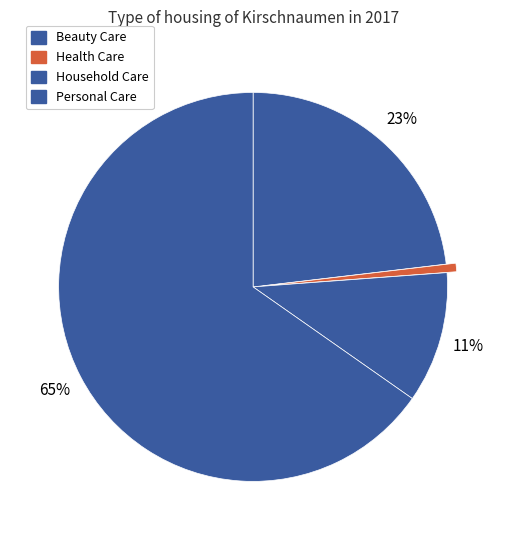

Which category has the biggest portion of the pie?

Personal Care